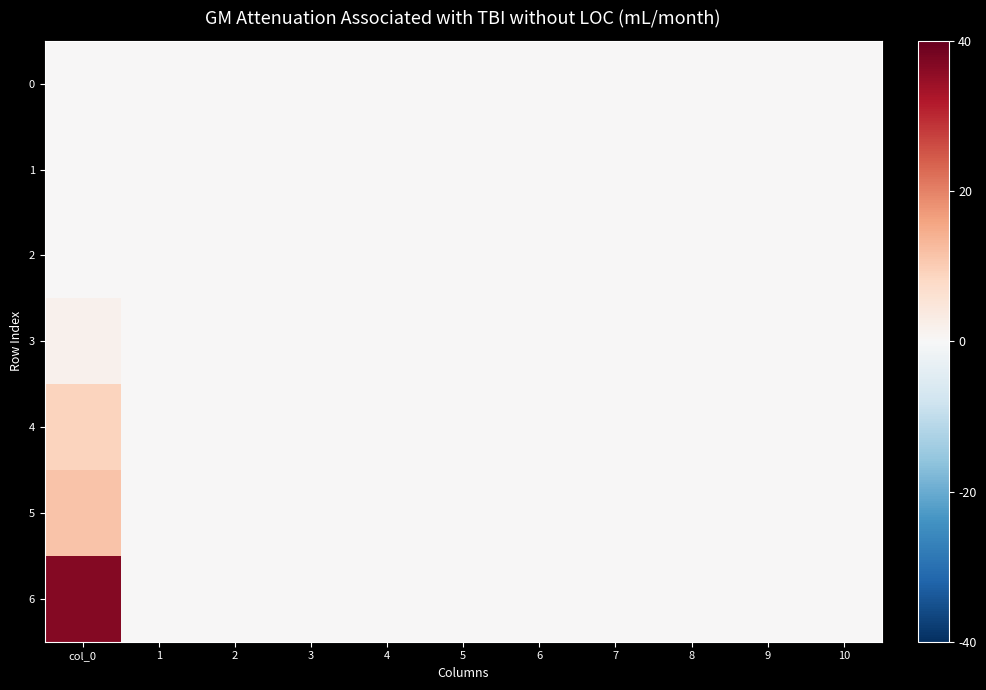

Rank the series by their maximum value, from highest to lowest.

6, 5, 4, 3, 0, 1, 2